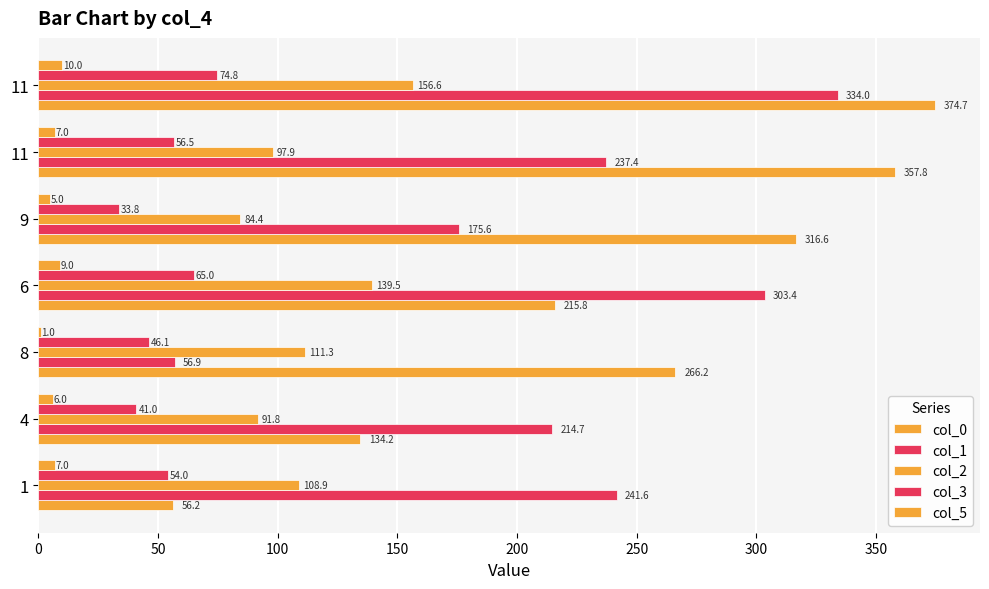

Which series has the largest total across all categories?

col_0